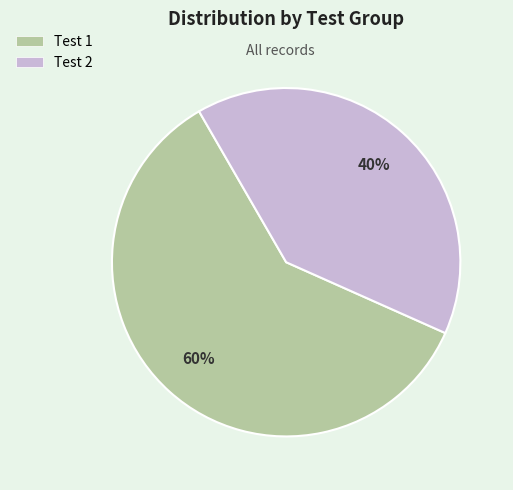

Is it true that Test 1 is 55% of the pie?

False